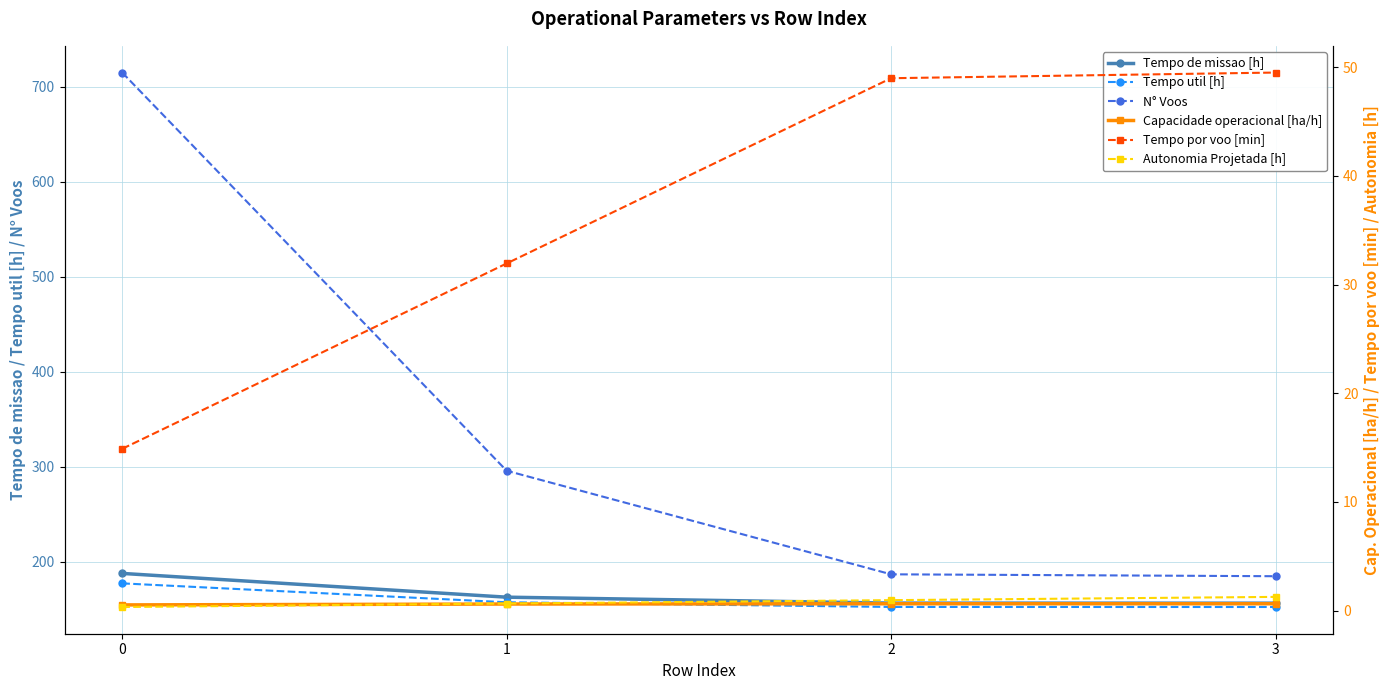

Reading left to right, list all the values displayed in this chart.

Tempo de missao [h]: 0=188.0	1=162.9	2=156.7	3=156.6
Tempo util [h]: 0=177.5	1=157.6	2=152.7	3=152.6
N° Voos: 0=715.0	1=296.0	2=187.0	3=185.0
Capacidade operacional [ha/h]: 0=0.5	1=0.6	2=0.6	3=0.6
Tempo por voo [min]: 0=14.9	1=31.9	2=49.0	3=49.5
Autonomia Projetada [h]: 0=0.3	1=0.7	2=1.0	3=1.3